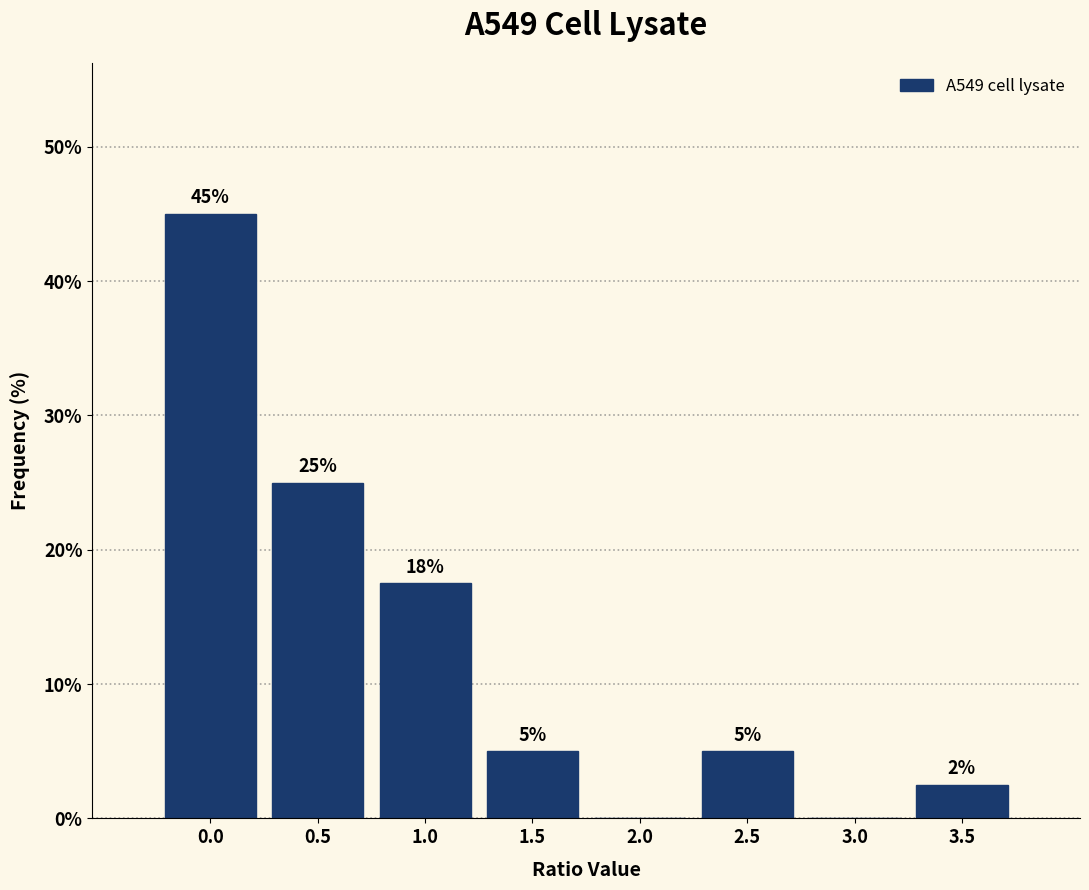

What is the greatest value displayed?

45.0